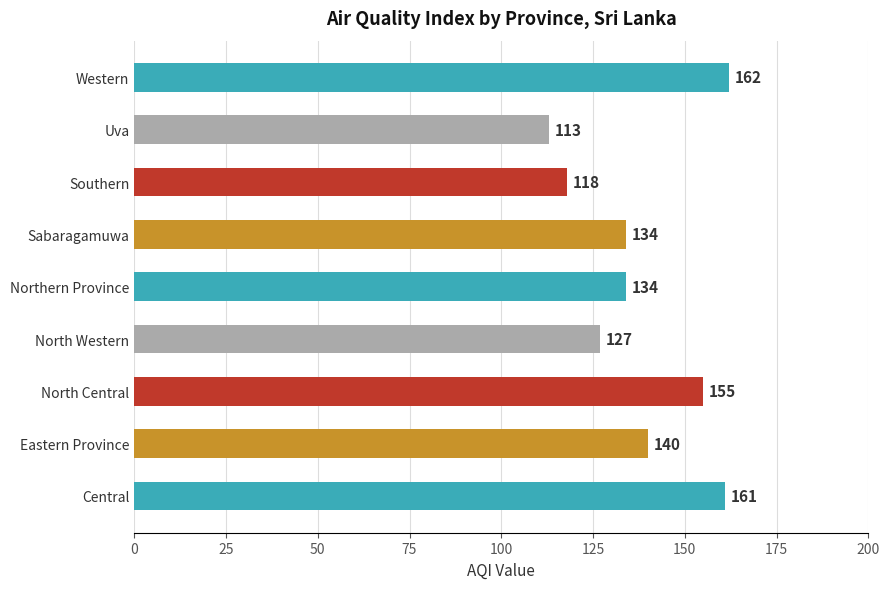

What is the greatest value displayed?

162